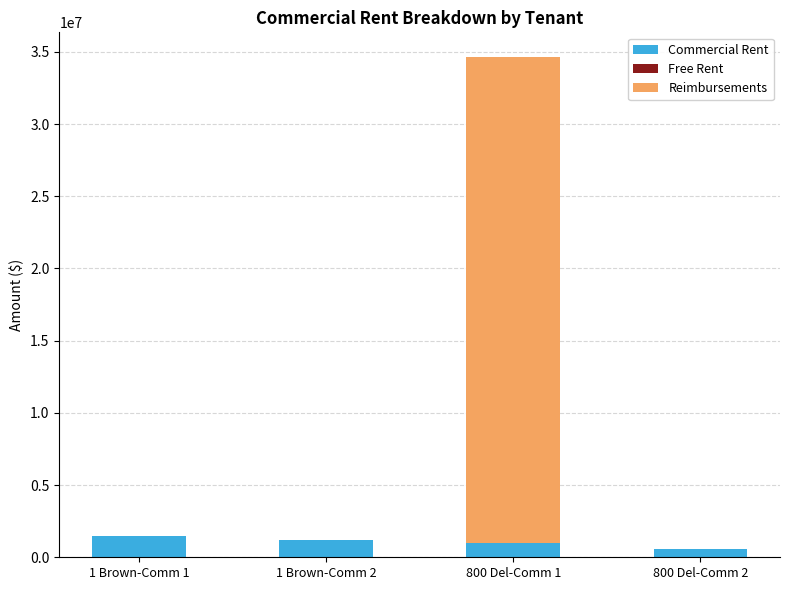

The value of Commercial Rent at 1 Brown-Comm 2 is 1161983.9. True or false?

True